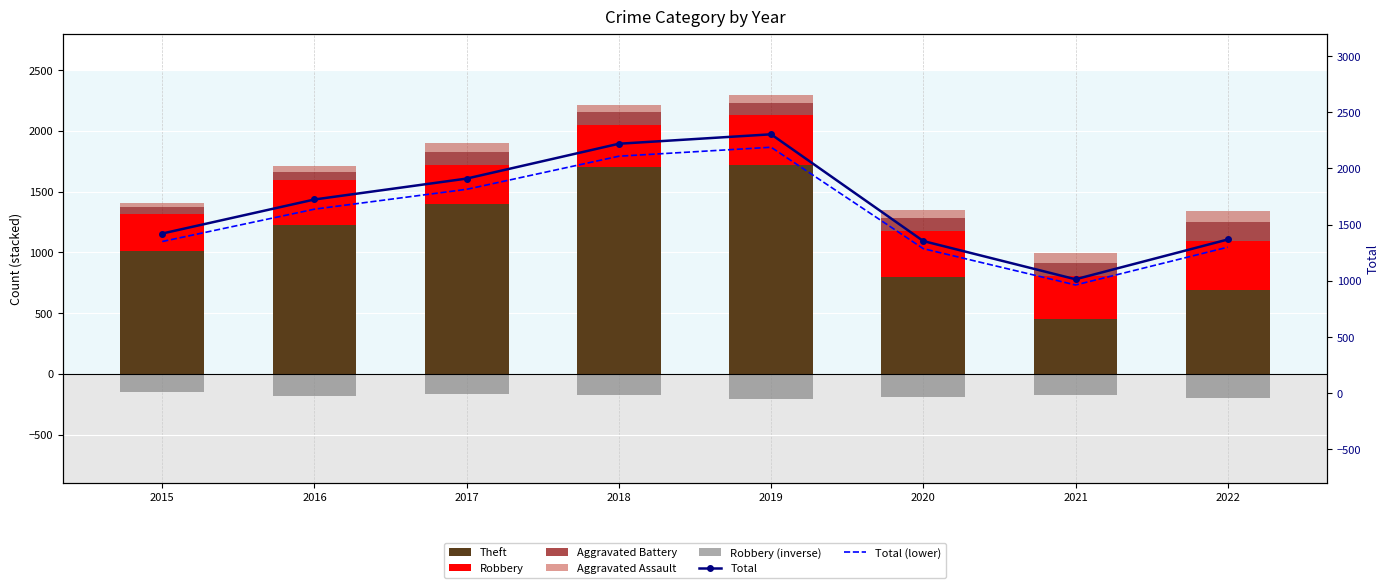

Between 2017 and 2021, which series saw the biggest shift?

Theft